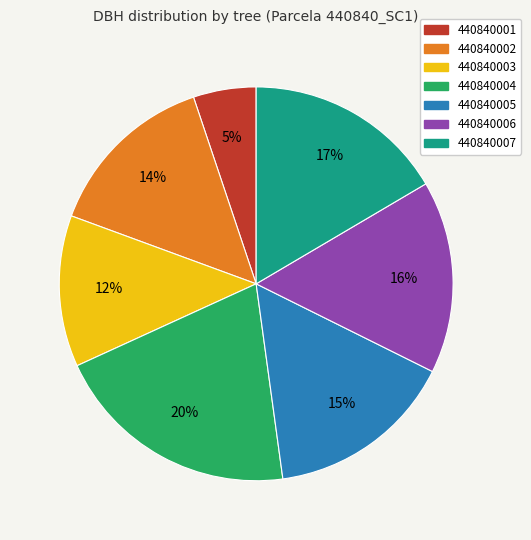

Combined, do 440840005 and 440840006 account for over 50%?

No